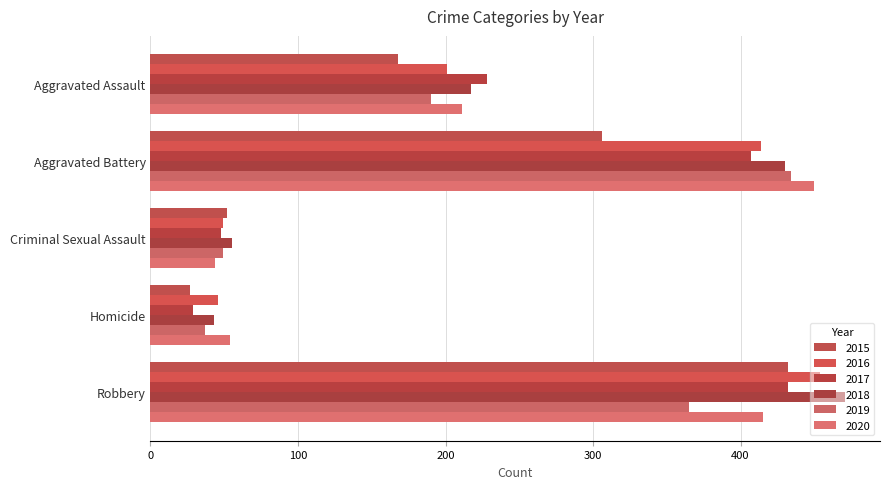

At which category is the sum across all series the highest?

Robbery